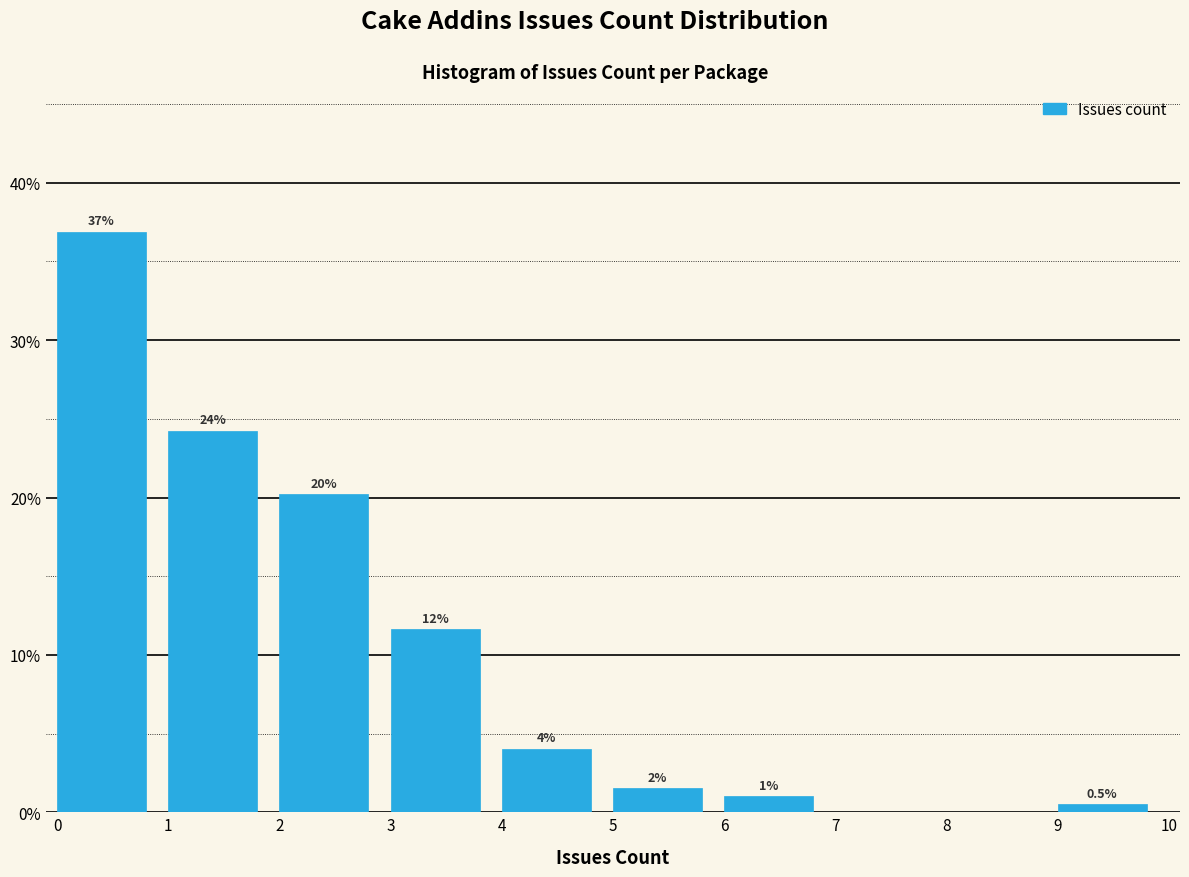

Which range on the x-axis has the tallest bar?

0 to 1